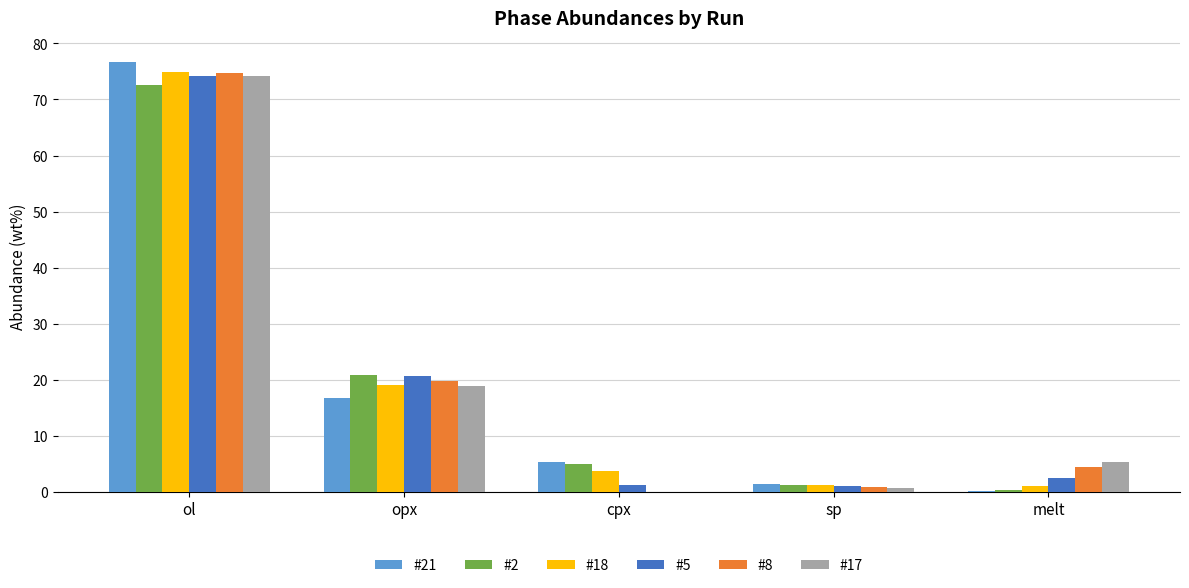

Which series has the largest range (max minus min)?

#21